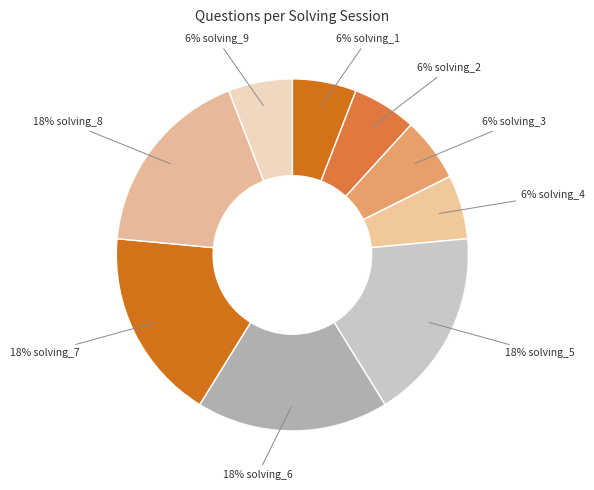

True or false: 6% solving_9 accounts for 1% of the total.

False